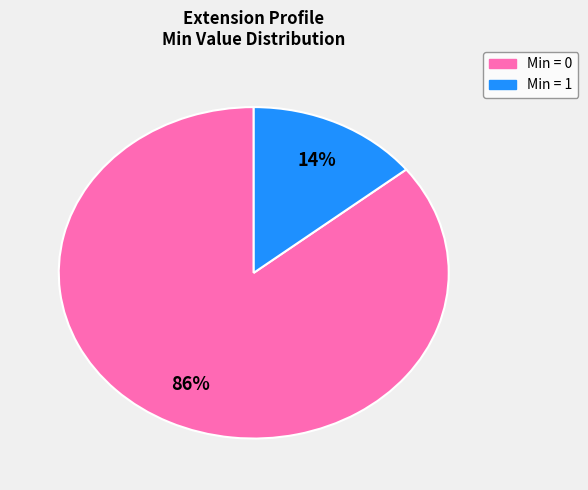

Is there a majority slice in this chart?

Yes